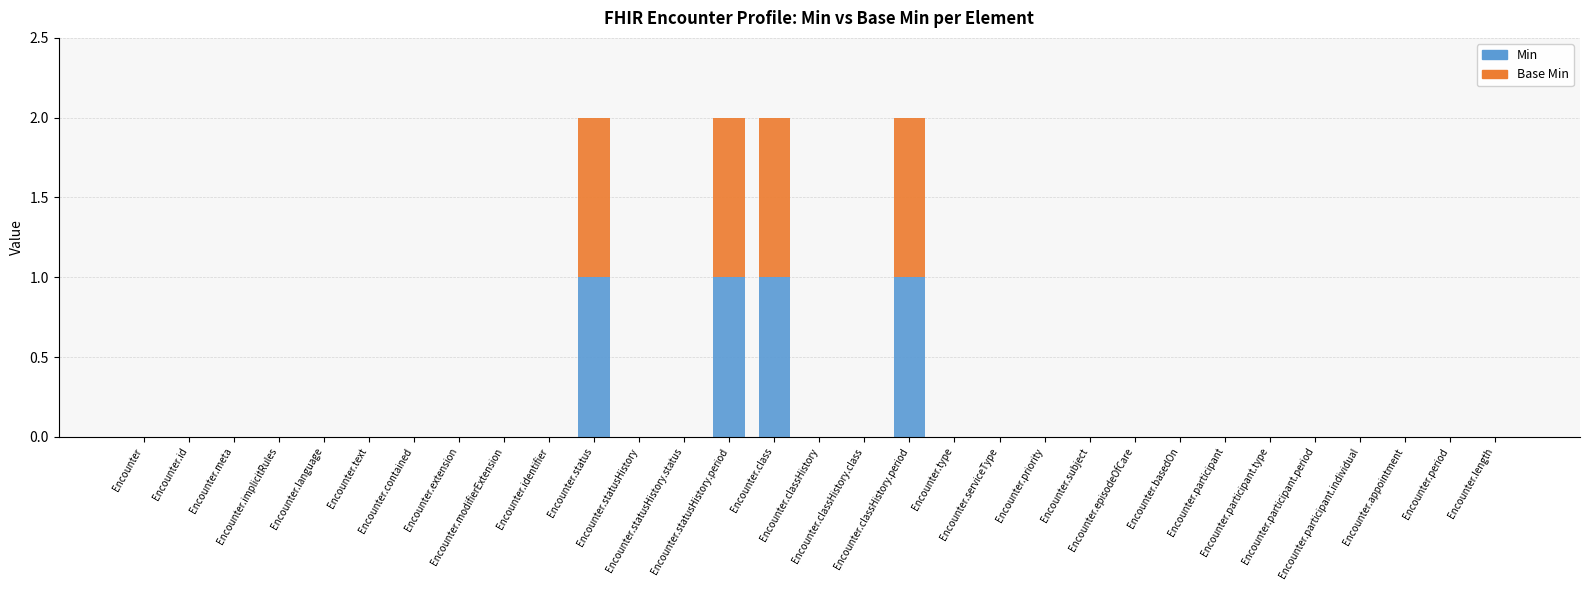

Which series has the largest total across all categories?

Min